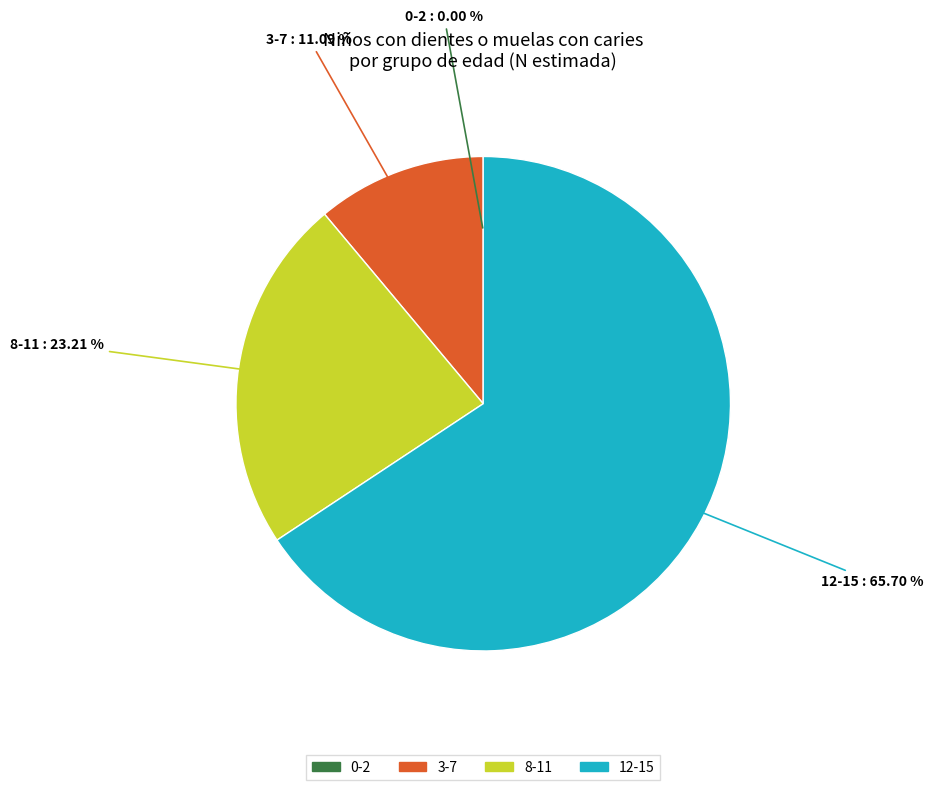

What is the ratio of the value at 8-11 to the value at 12-15?

0.4